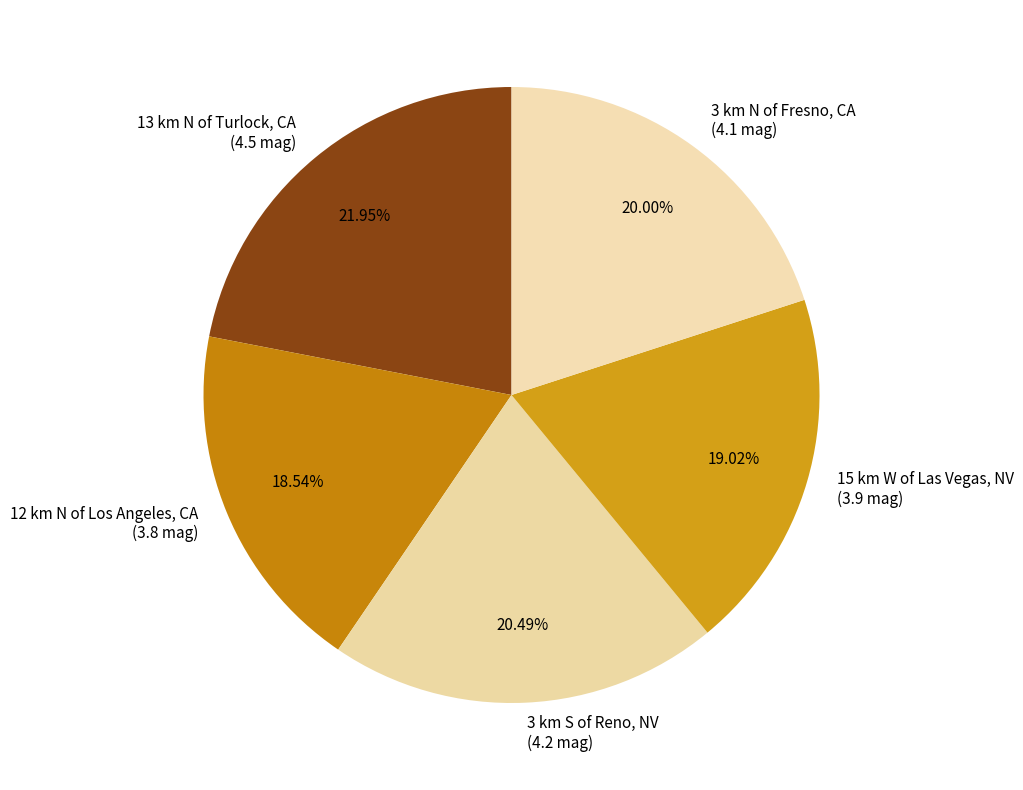

To the nearest percent, what is the difference between the largest and smallest slice percentages?

3%